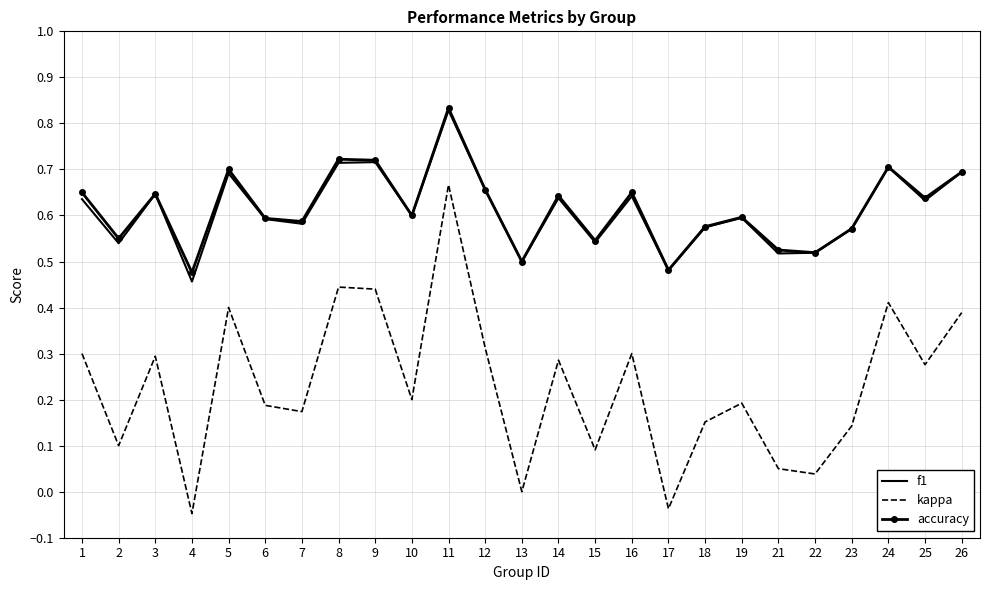

Between 7 and 14, which series saw the biggest shift?

kappa